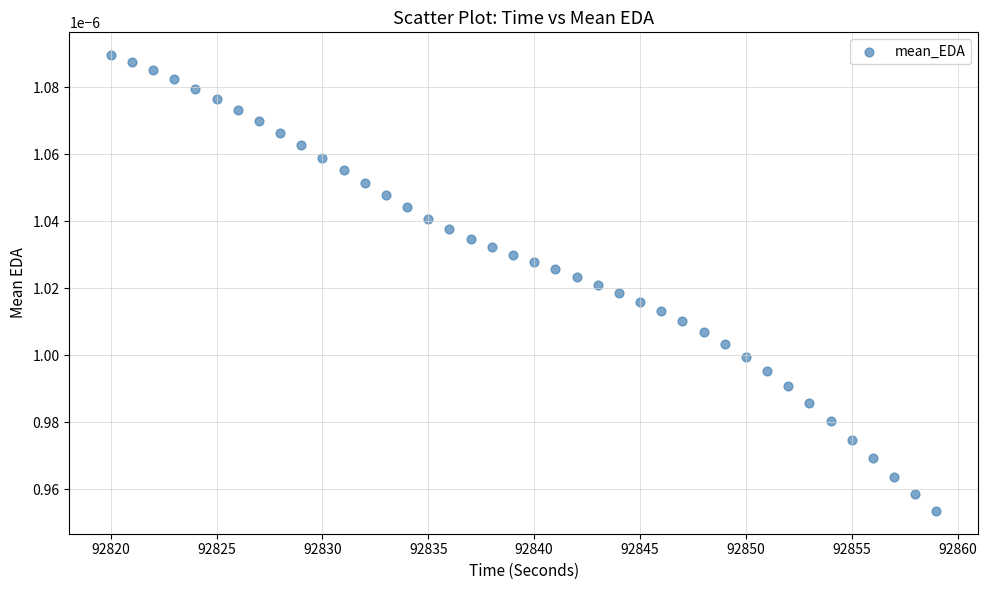

What is the range of X values (max minus min)?

39.0